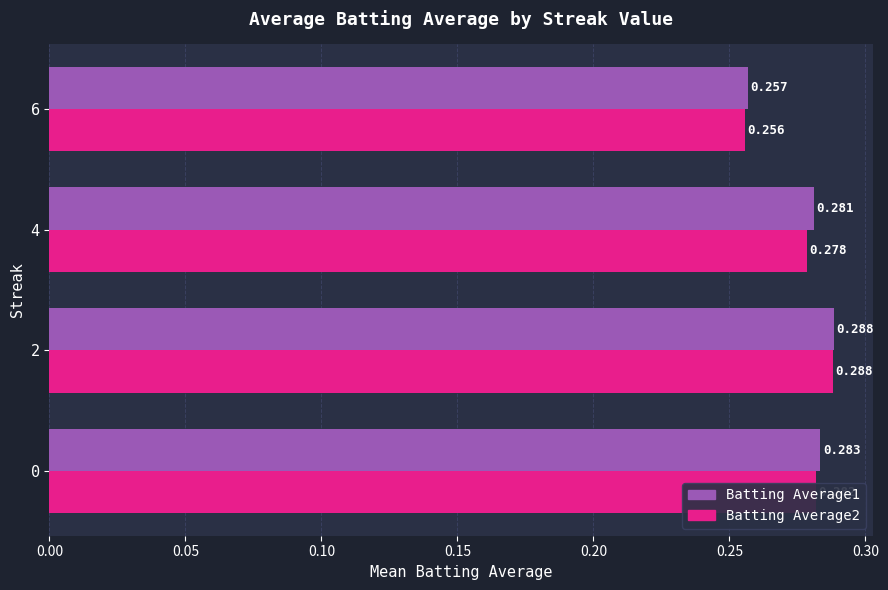

Is the value of Batting Average1 at 2 greater than the value of Batting Average2 at 6?

Yes